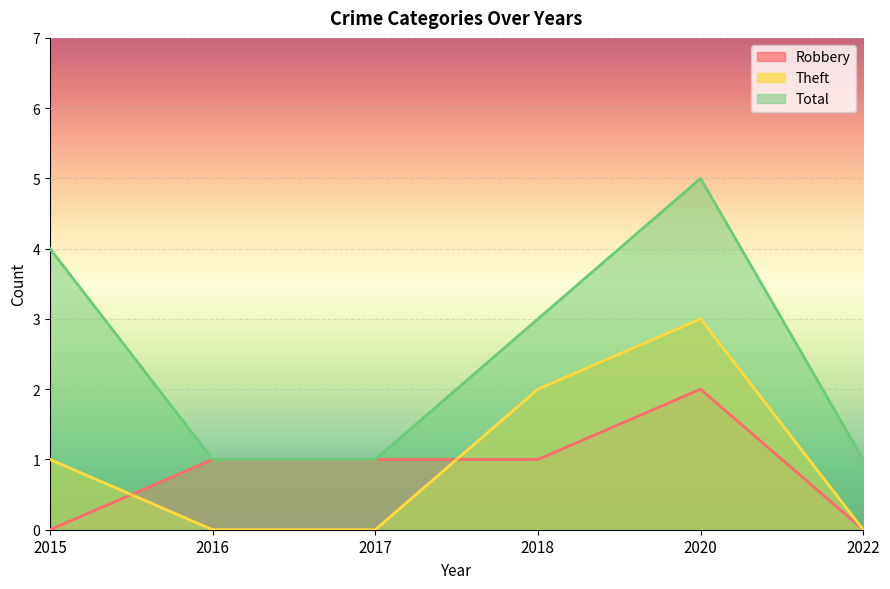

At which category is the sum across all series the highest?

2020